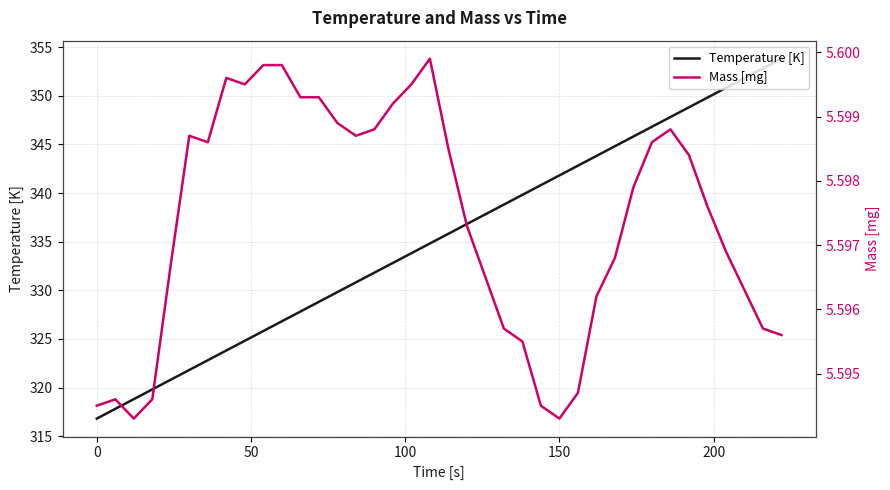

List the series in order of their overall mean, lowest first.

Mass [mg], Temperature [K]